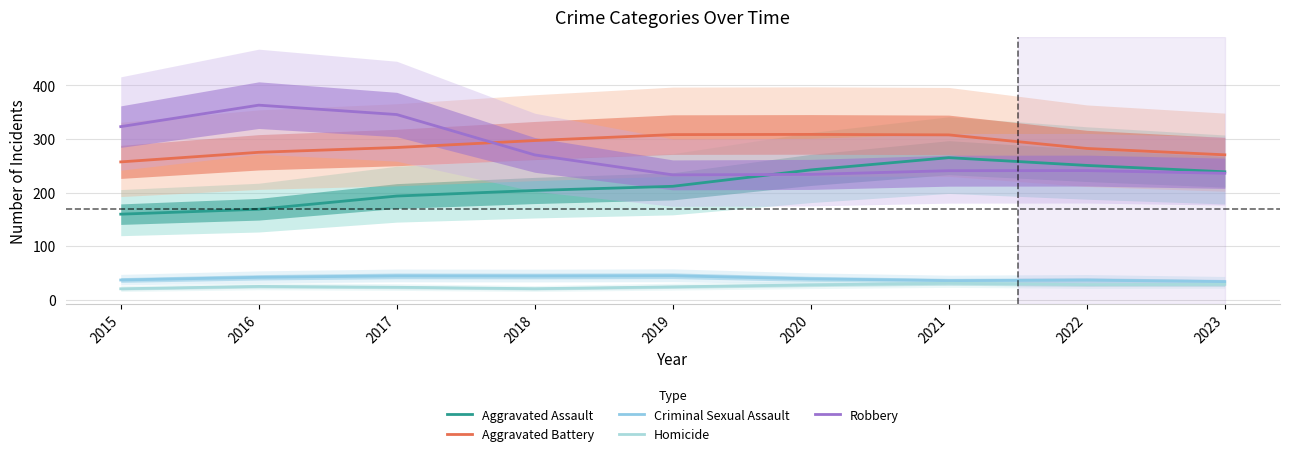

True or false: Criminal Sexual Assault and Aggravated Battery cross at least once.

False